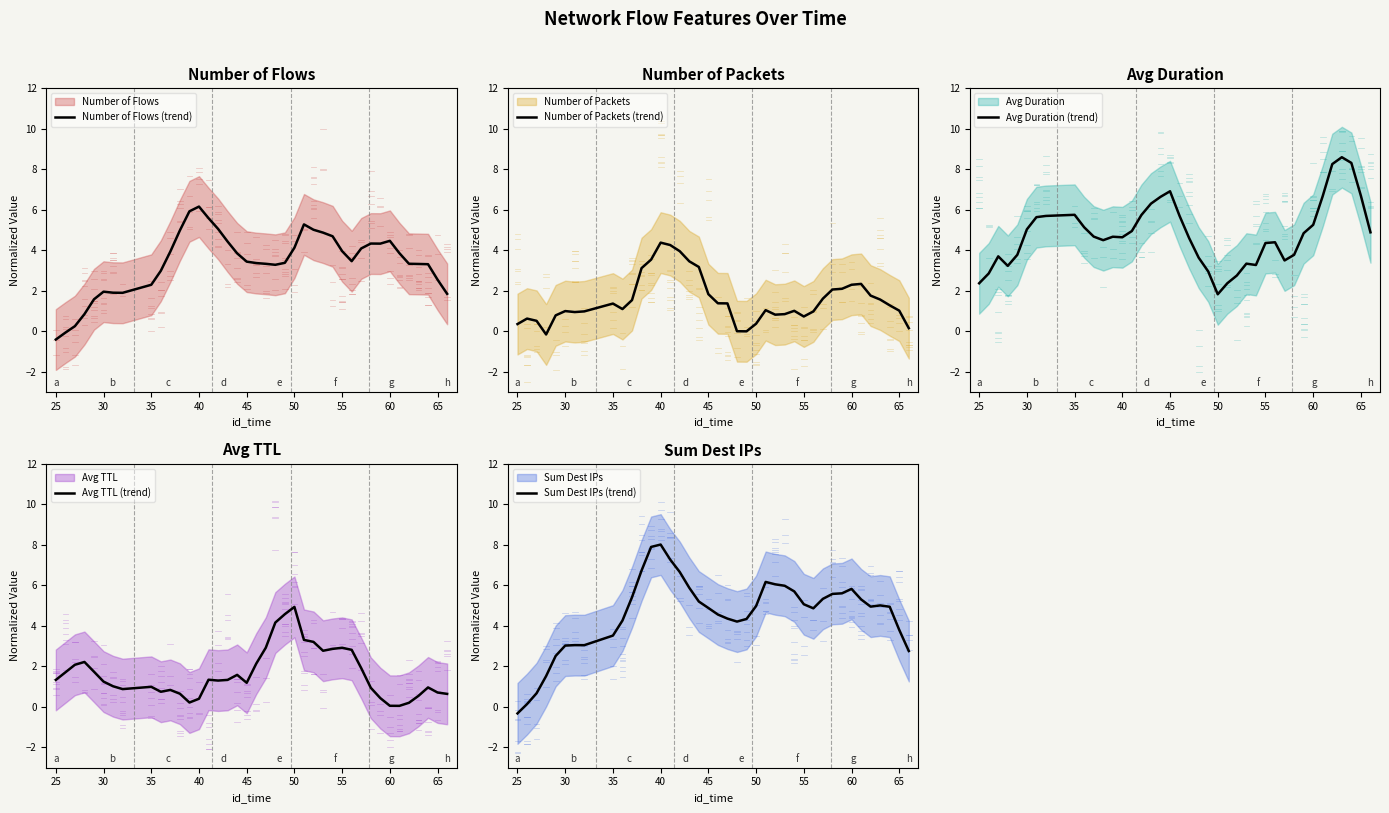

What is the smallest value displayed?

-0.4